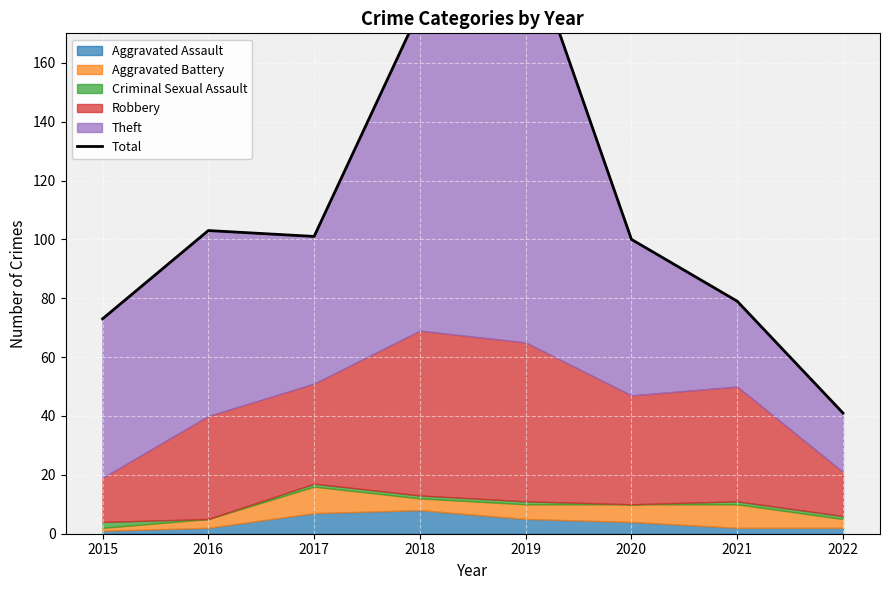

The chart shows a value of 147 at 2016. True or false?

False